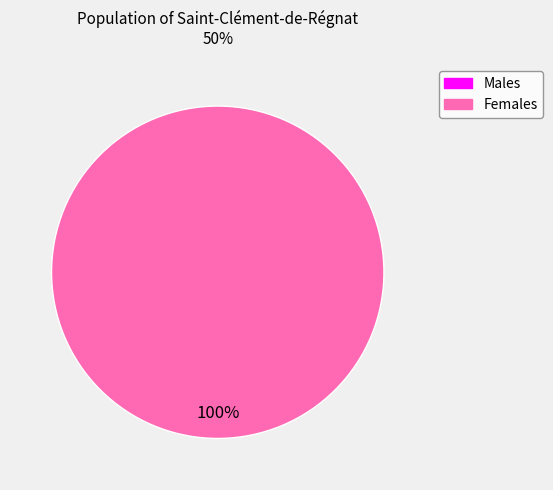

How many slices are in this pie chart?

1